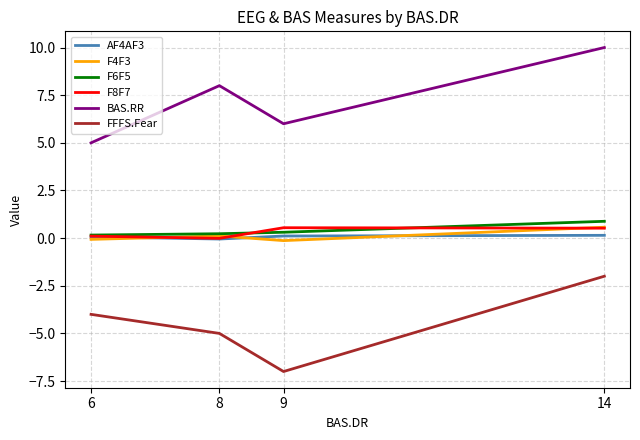

Count the number of categories in the chart.

4